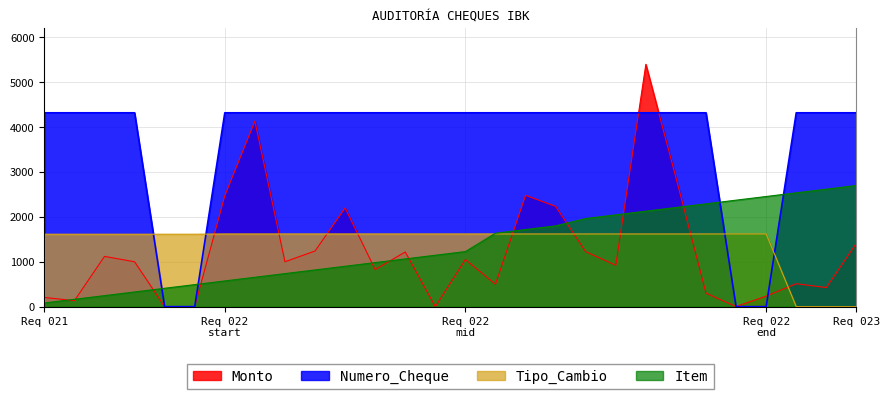

True or false: Monto has a value of 1581.8 at 25.

False